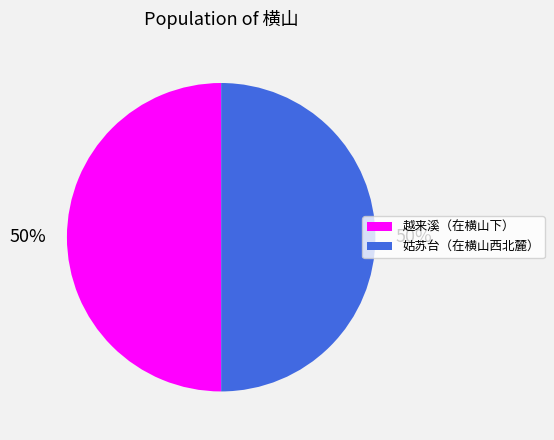

Is it true that 越来溪（在横山下） is 50% of the pie?

True